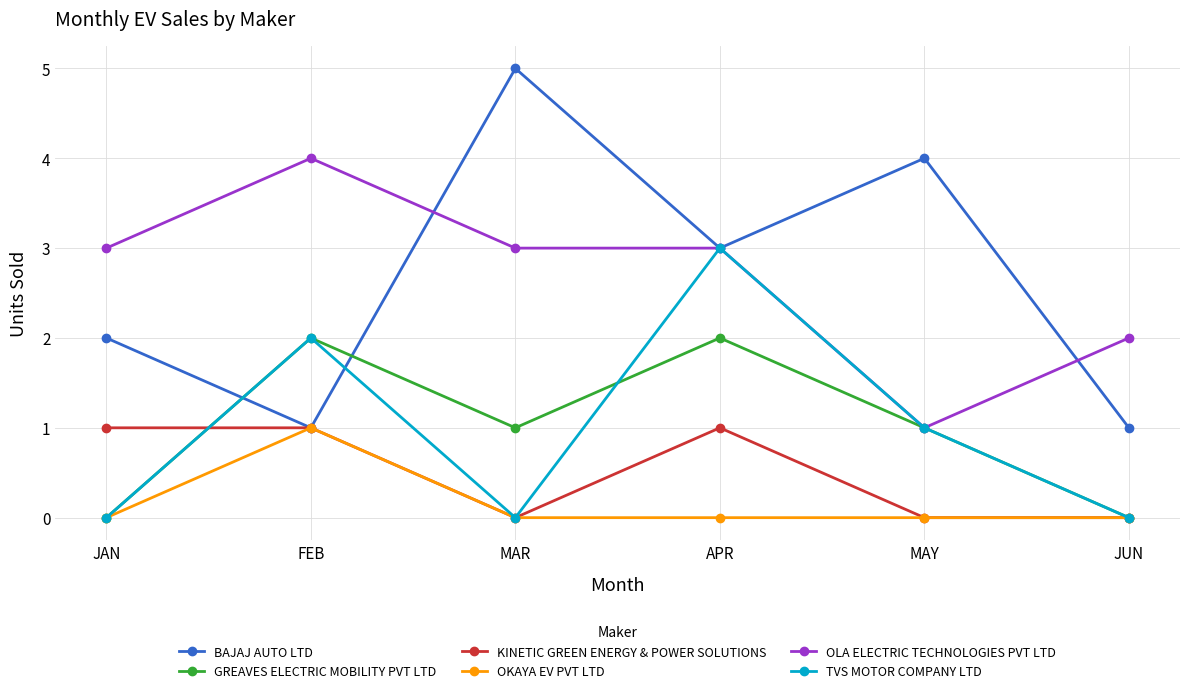

What is the difference between the highest and lowest values at MAY?

4